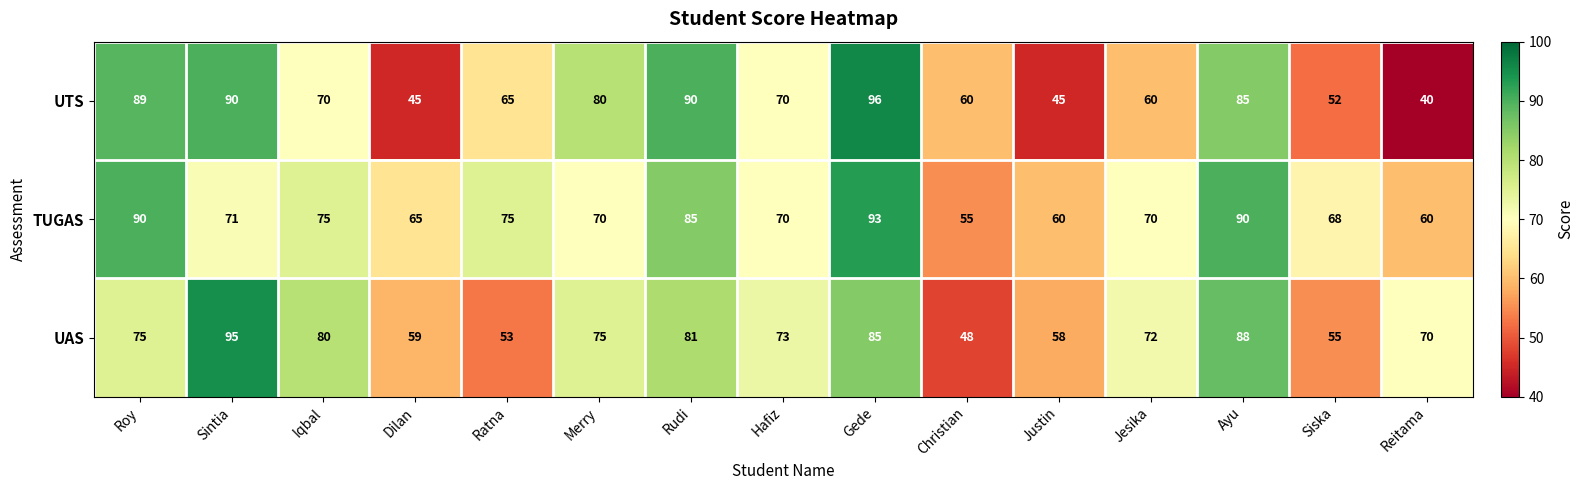

What is the sum of the UAS values at Hafiz and Justin?

131